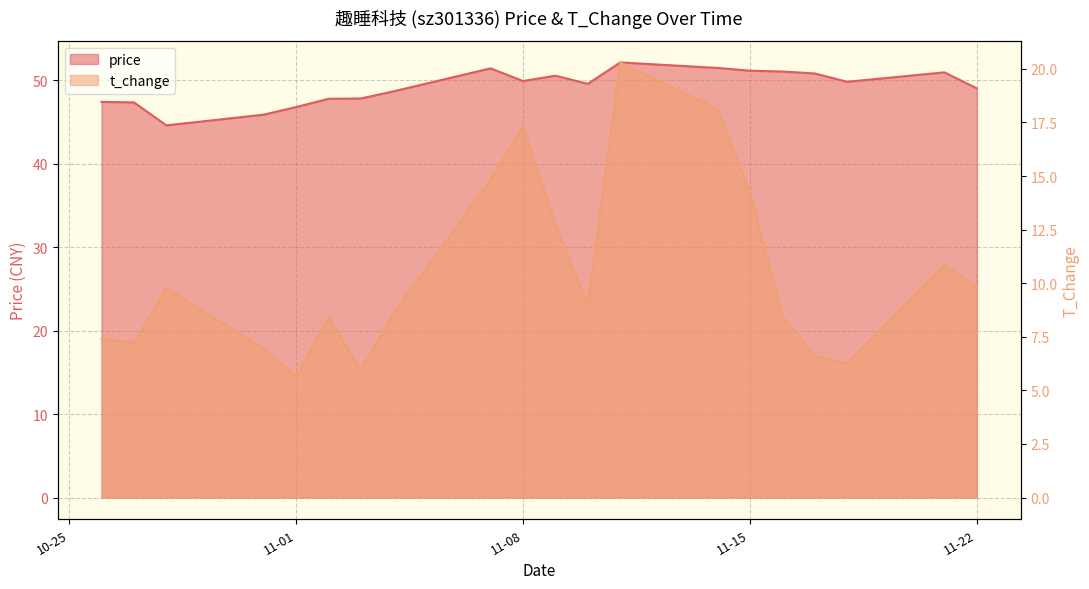

Rank the categories by price value from highest to lowest.

2022-11-11, 2022-11-14, 2022-11-07, 2022-11-15, 2022-11-16, 2022-11-21, 2022-11-17, 2022-11-09, 2022-11-08, 2022-11-18, 2022-11-10, 2022-11-22, 2022-11-04, 2022-11-03, 2022-11-02, 2022-10-26, 2022-10-27, 2022-11-01, 2022-10-31, 2022-10-28